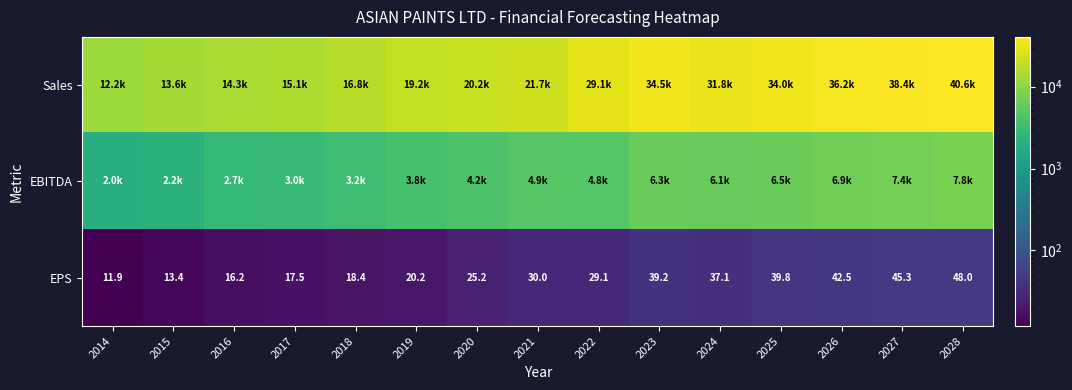

What is the maximum value for Sales?

40625.8